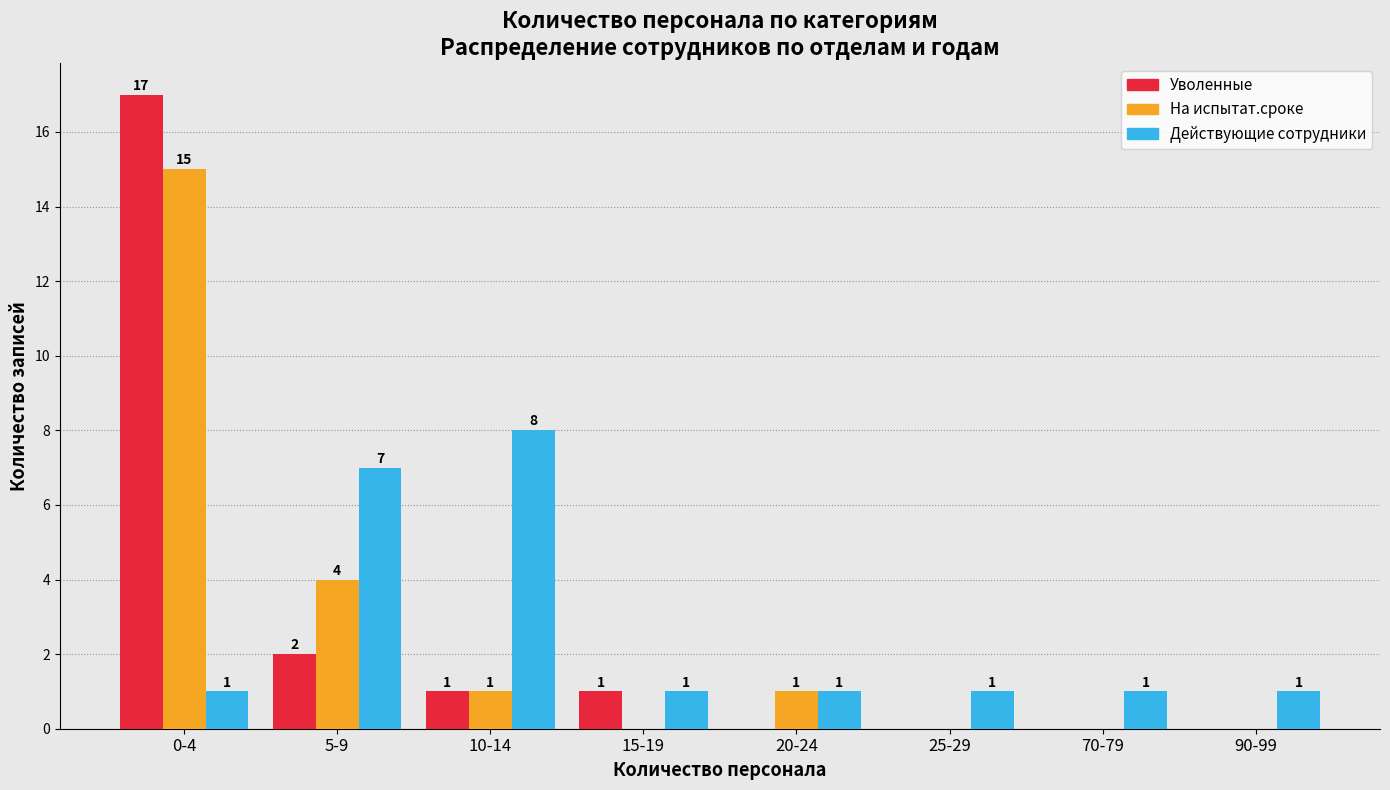

Reading left to right, transcribe all the data shown in this chart.

Уволенные: 0-4=17	5-9=2	10-14=1	15-19=1	20-24=0	25-29=0	70-79=0	90-99=0
На испытат.сроке: 0-4=15	5-9=4	10-14=1	15-19=0	20-24=1	25-29=0	70-79=0	90-99=0
Действующие сотрудники: 0-4=1	5-9=7	10-14=8	15-19=1	20-24=1	25-29=1	70-79=1	90-99=1